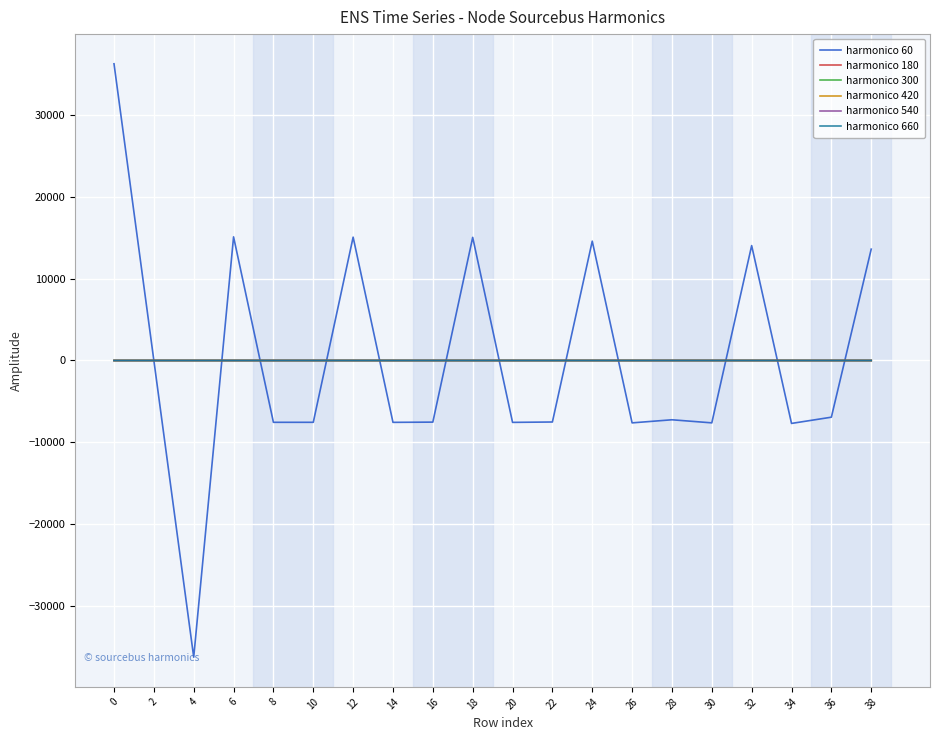

Which series has the largest range (max minus min)?

harmonico 60